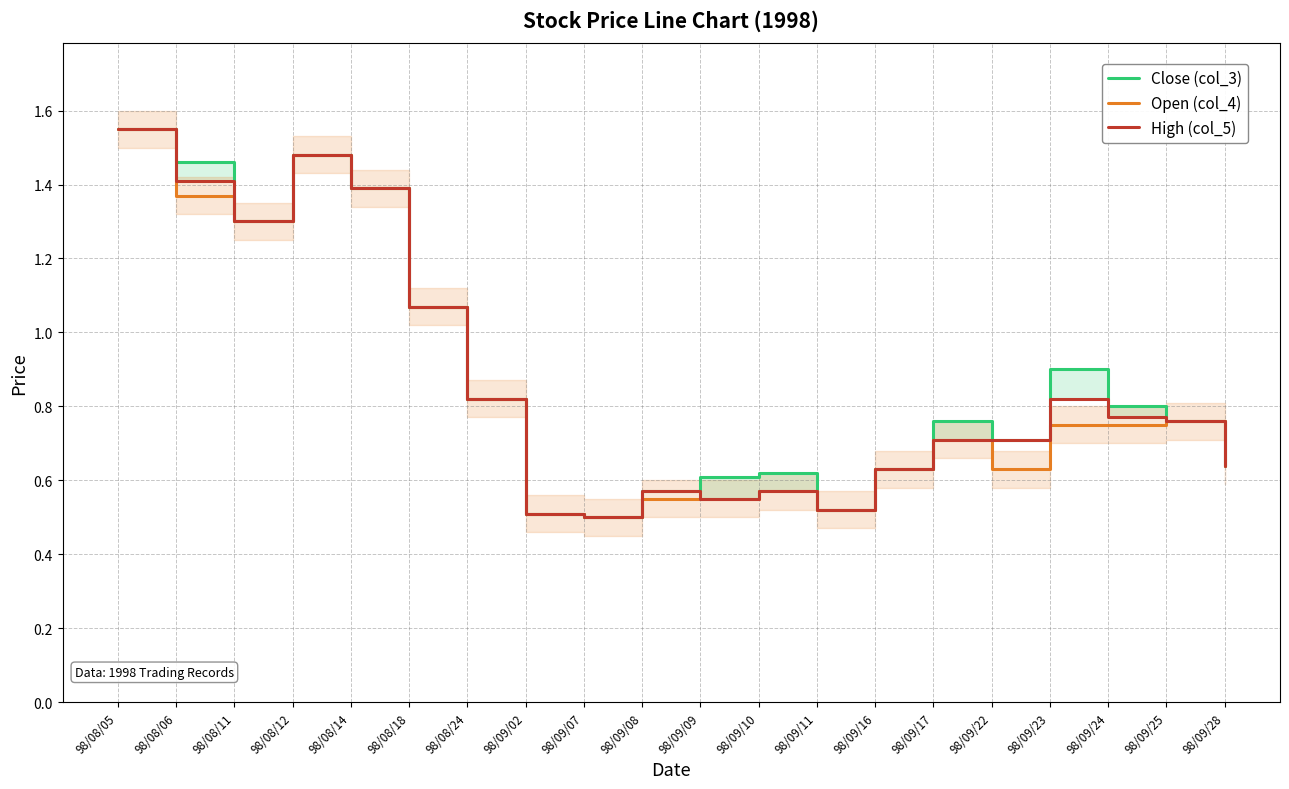

Is it true that Close (col_3) equals 0.8 at 98/09/24?

True